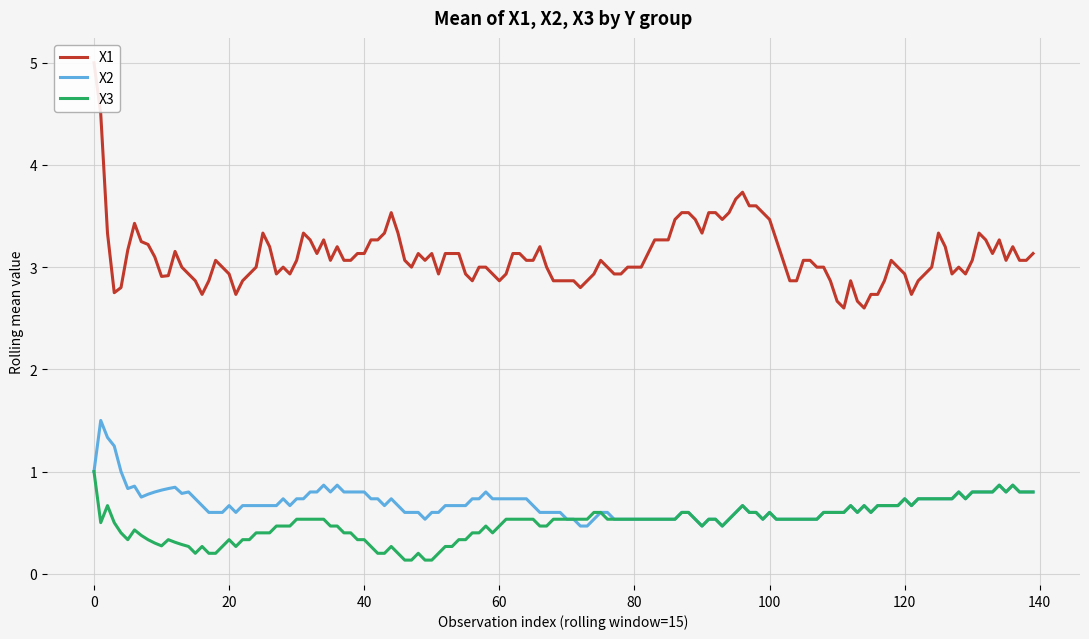

True or false: Mean X2 by Y has a value of 0.9 at Y=1.

False